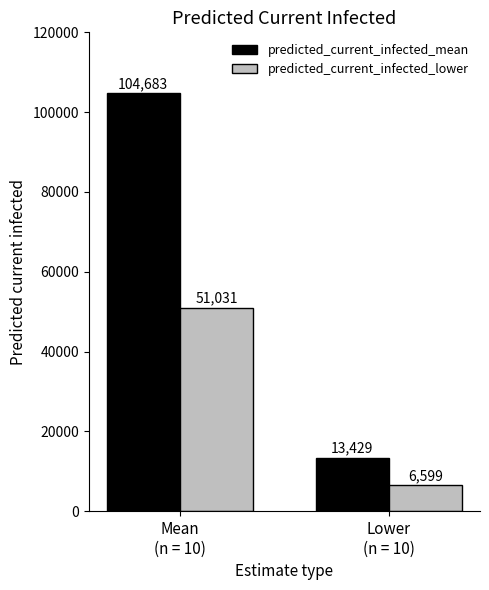

List the series in order of their overall mean, highest first.

predicted_current_infected_mean, predicted_current_infected_lower